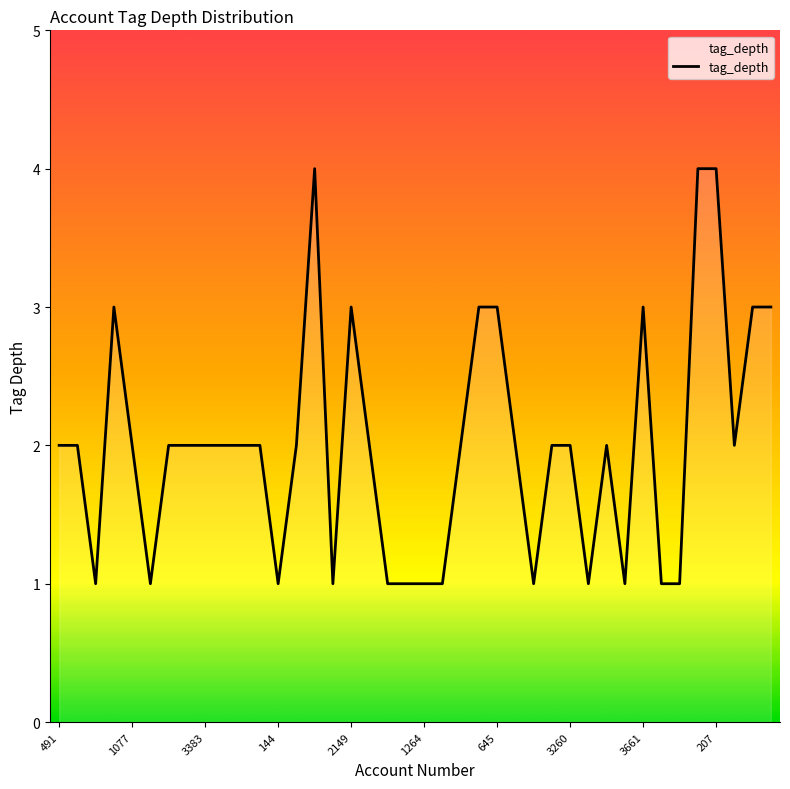

What is the difference between the maximum and minimum values?

3